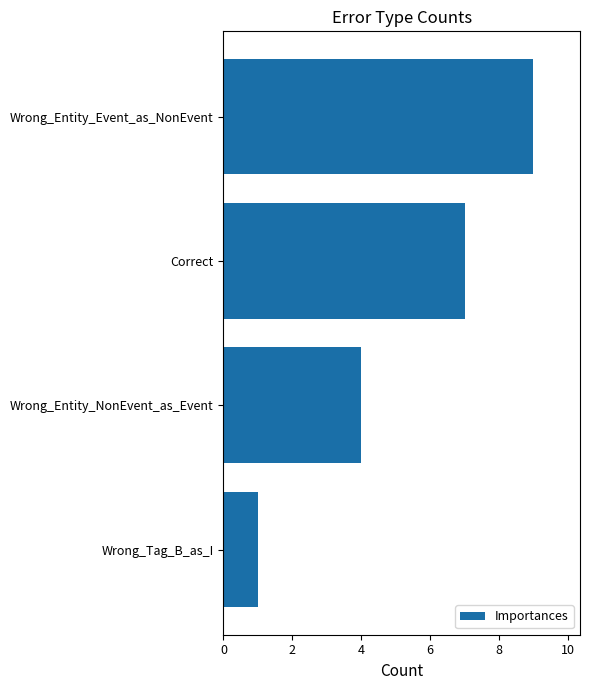

Rank the categories by value from highest to lowest.

Wrong_Entity_Event_as_NonEvent, Correct, Wrong_Entity_NonEvent_as_Event, Wrong_Tag_B_as_I